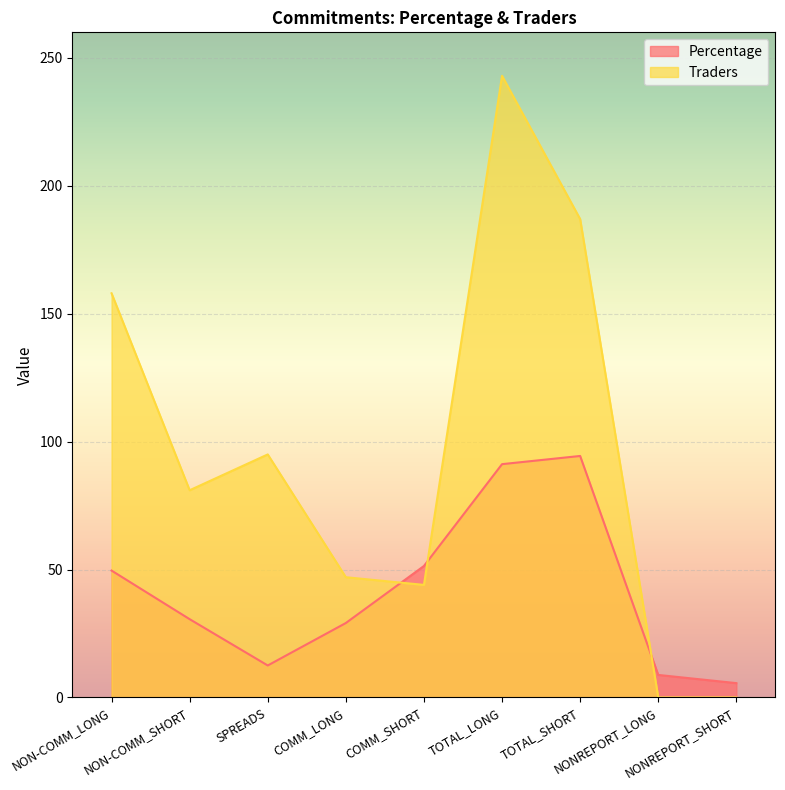

What is the difference between the second highest and minimum values in the Percentage series?

85.6